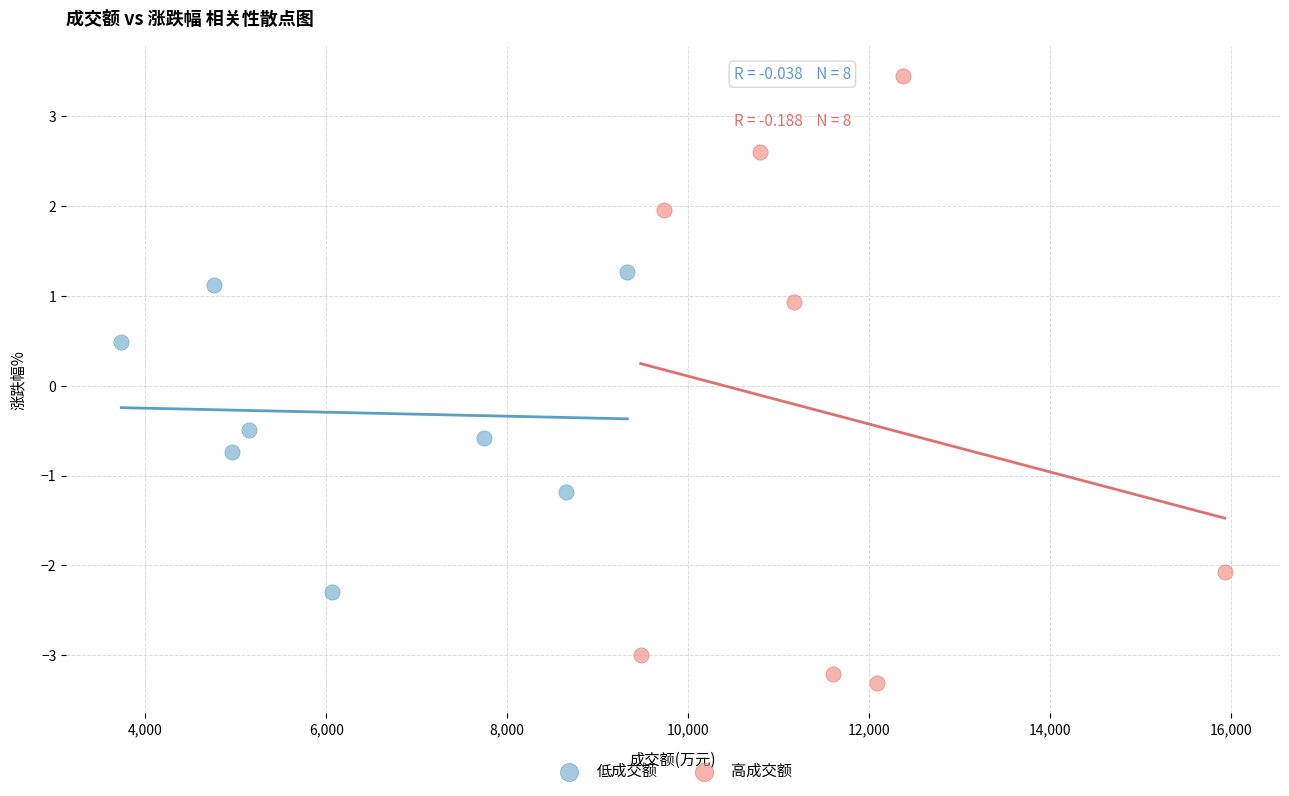

Which series reaches the minimum Y coordinate?

高成交额